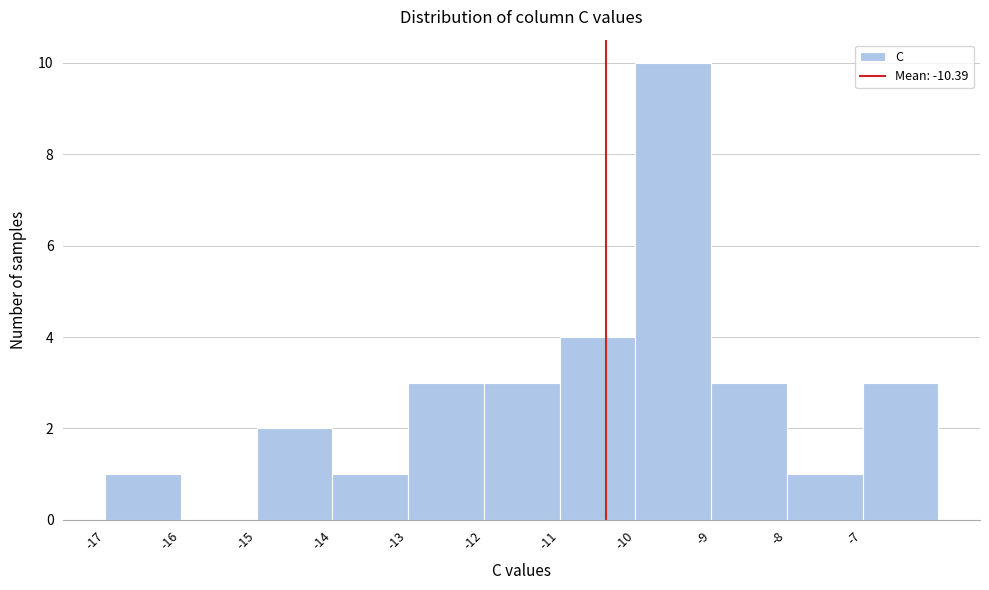

Reading left to right, list every bar in this chart as the range it spans on the x-axis followed by its height. The values are not printed on the chart, so give them approximately, as read against the axis.

-17 to -16: 1
-16 to -15: 0
-15 to -14: 2
-14 to -13: 1
-13 to -12: 3
-12 to -11: 3
-11 to -10: 4
-10 to -9: 10
-9 to -8: 3
-8 to -7: 1
-7 to -6: 3